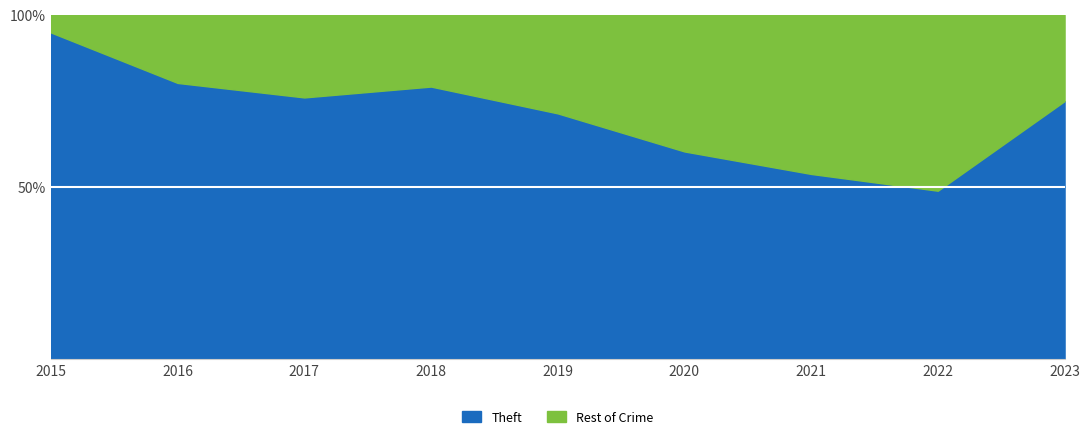

What value does the Theft series have at 2018?

79.2